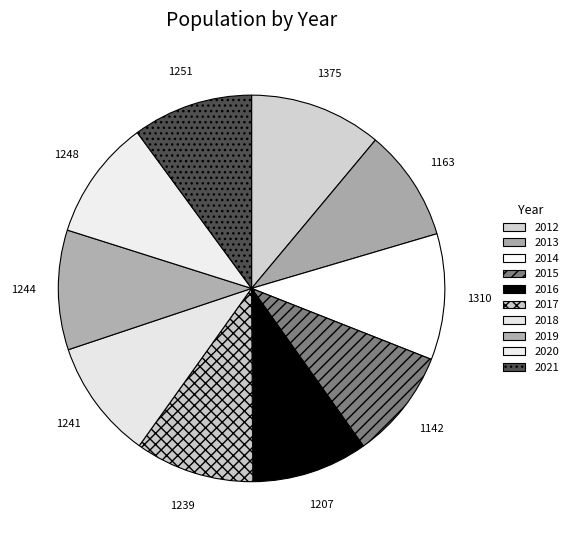

The 2013 slice represents 1% of the pie. True or false?

False